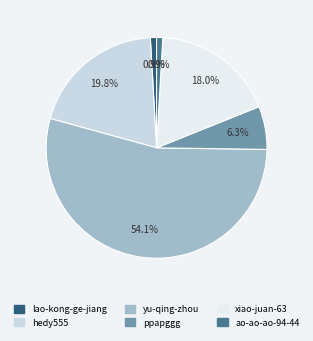

Is the sum of ppapggg and yu-qing-zhou greater than half?

Yes